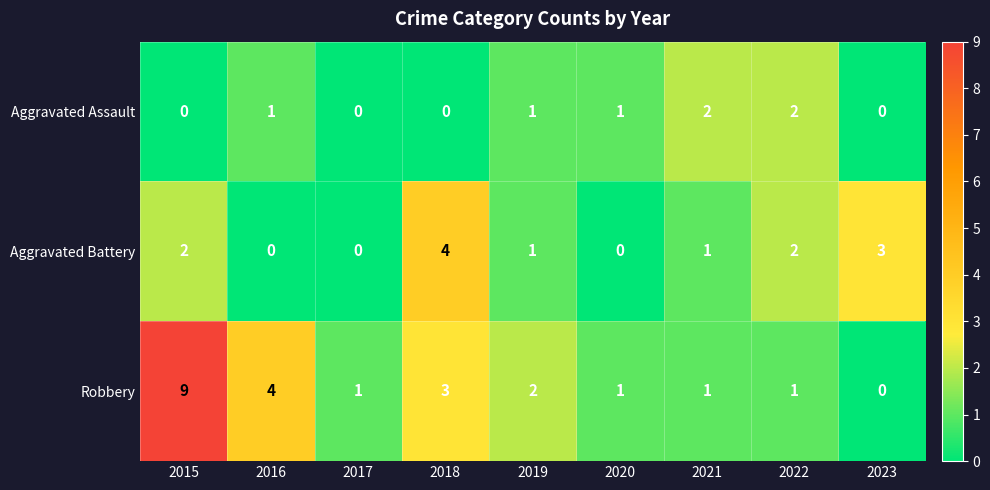

How many Robbery values are between 1 and 3?

6